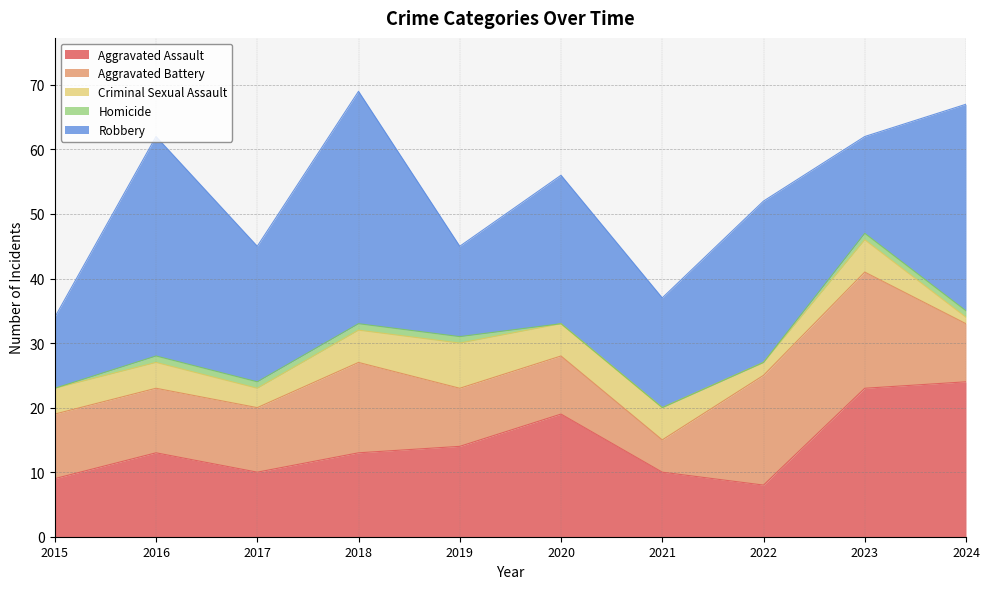

Reading left to right, list all the values displayed in this chart.

Aggravated Assault: 9	13	10	13	14	19	10	8	23	24
Aggravated Battery: 10	10	10	14	9	9	5	17	18	9
Criminal Sexual Assault: 4	4	3	5	7	5	5	2	5	1
Homicide: 0	1	1	1	1	0	0	0	1	1
Robbery: 11	34	21	36	14	23	17	25	15	32